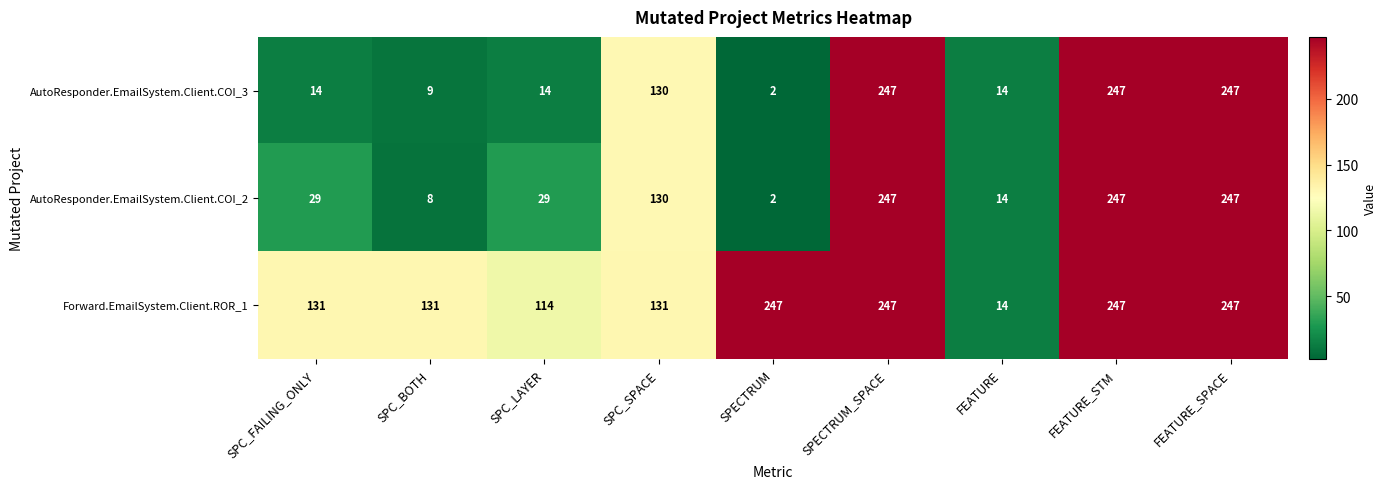

What is the difference between the highest and lowest values at SPC_LAYER?

100